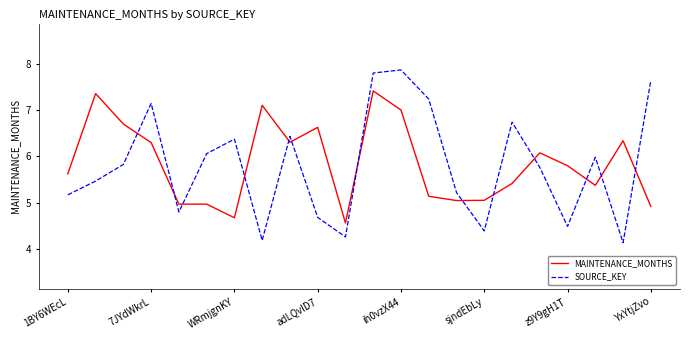

How many times do MAINTENANCE_MONTHS and SOURCE_KEY cross each other?

13